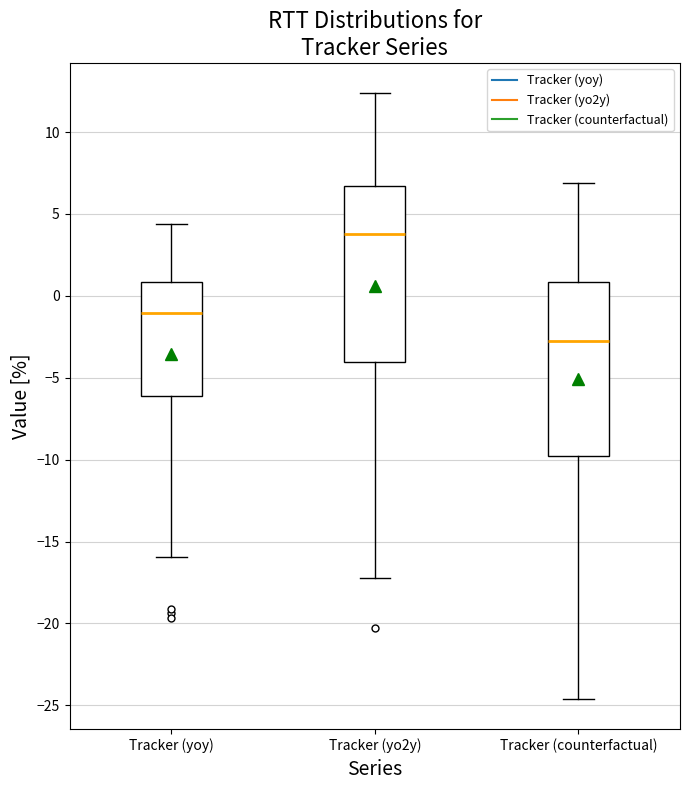

Reading left to right, transcribe this box plot: for each box, give where its median line is, the range the box spans, and where its two whiskers end, as read against the y-axis. The values are not printed on the chart, so give them approximately, as read against the axis.

Tracker (yoy): median -1.0, box -6.0 to 1.0, whiskers -16.0 to 4.5
Tracker (yo2y): median 4.0, box -4.0 to 6.5, whiskers -17.0 to 12.5
Tracker (counterfactual): median -3.0, box -10.0 to 1.0, whiskers -24.5 to 7.0